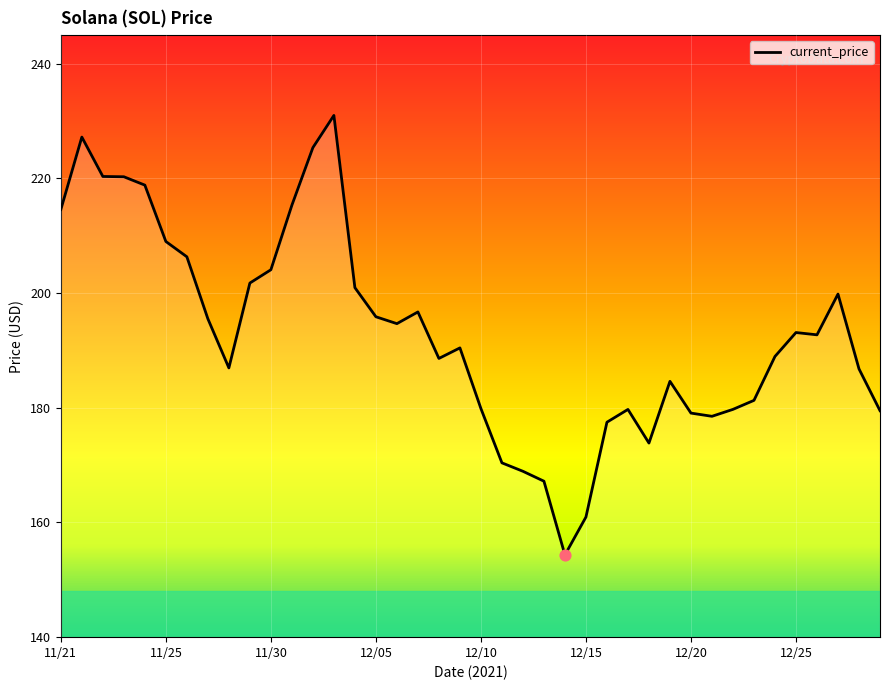

What is the maximum value shown in the chart?

231.0